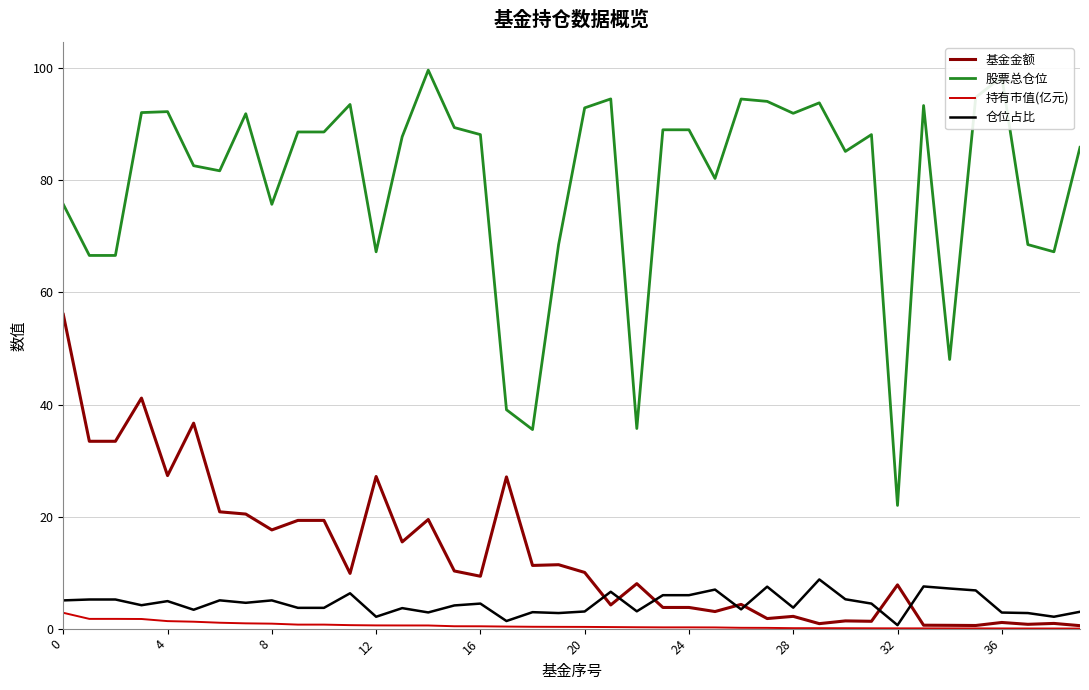

Which series has the widest spread of values?

股票总仓位